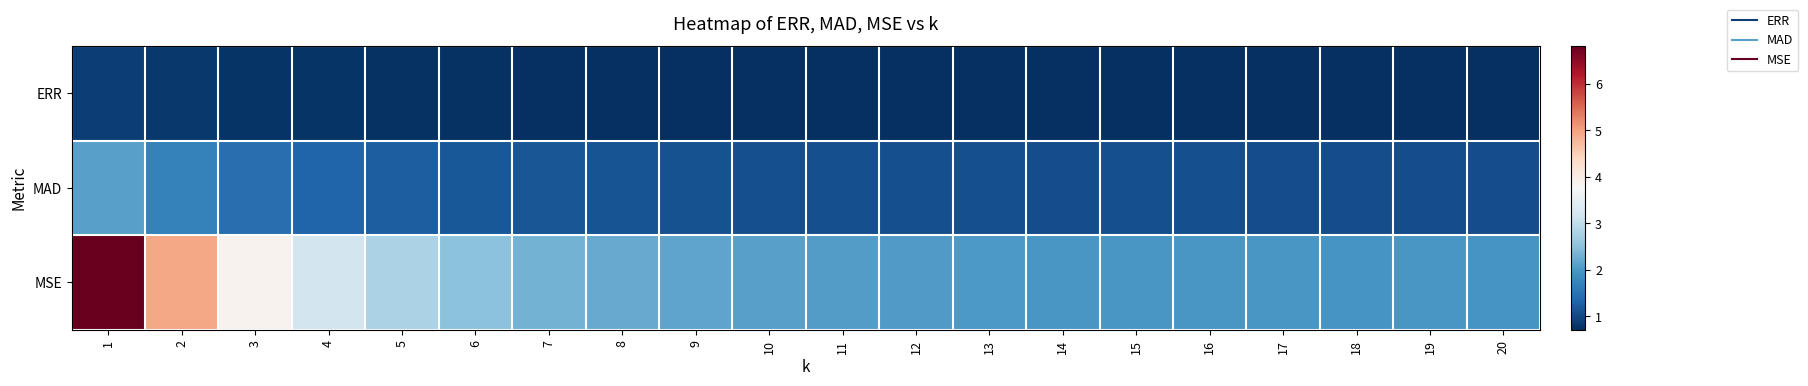

Reading left to right, list all the values displayed in this chart.

ERR: 1=0.9	2=0.8	3=0.8	4=0.8	5=0.7	6=0.7	7=0.7	8=0.7	9=0.7	10=0.7	11=0.7	12=0.7	13=0.7	14=0.7	15=0.7	16=0.7	17=0.7	18=0.7	19=0.7	20=0.7
MAD: 1=2.1	2=1.7	3=1.5	4=1.3	5=1.2	6=1.2	7=1.1	8=1.1	9=1.1	10=1.1	11=1.1	12=1.1	13=1.1	14=1.1	15=1.1	16=1.1	17=1.1	18=1.1	19=1.1	20=1.1
MSE: 1=6.8	2=4.9	3=3.9	4=3.2	5=2.8	6=2.5	7=2.3	8=2.2	9=2.2	10=2.1	11=2.1	12=2.0	13=2.0	14=2.0	15=2.0	16=2.0	17=2.0	18=2.0	19=2.0	20=2.0